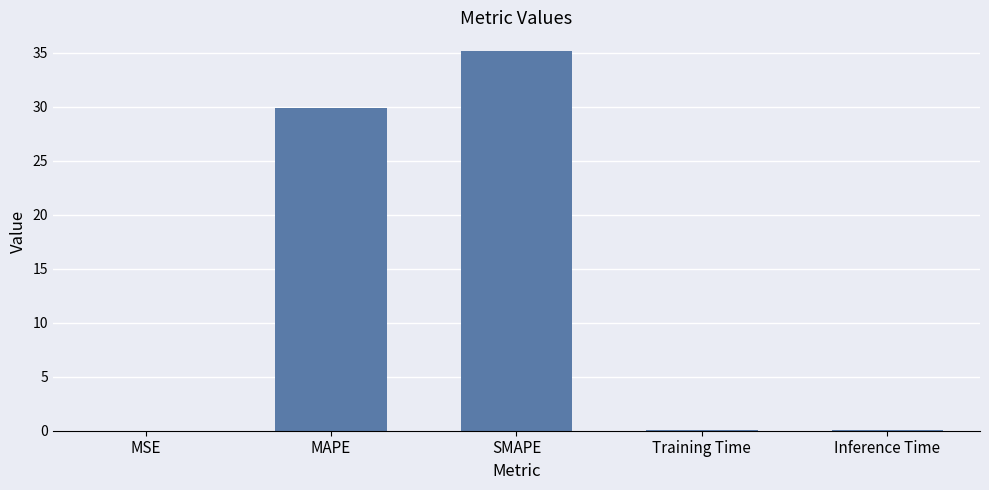

Is it true that the value at MAPE is 29.9?

True